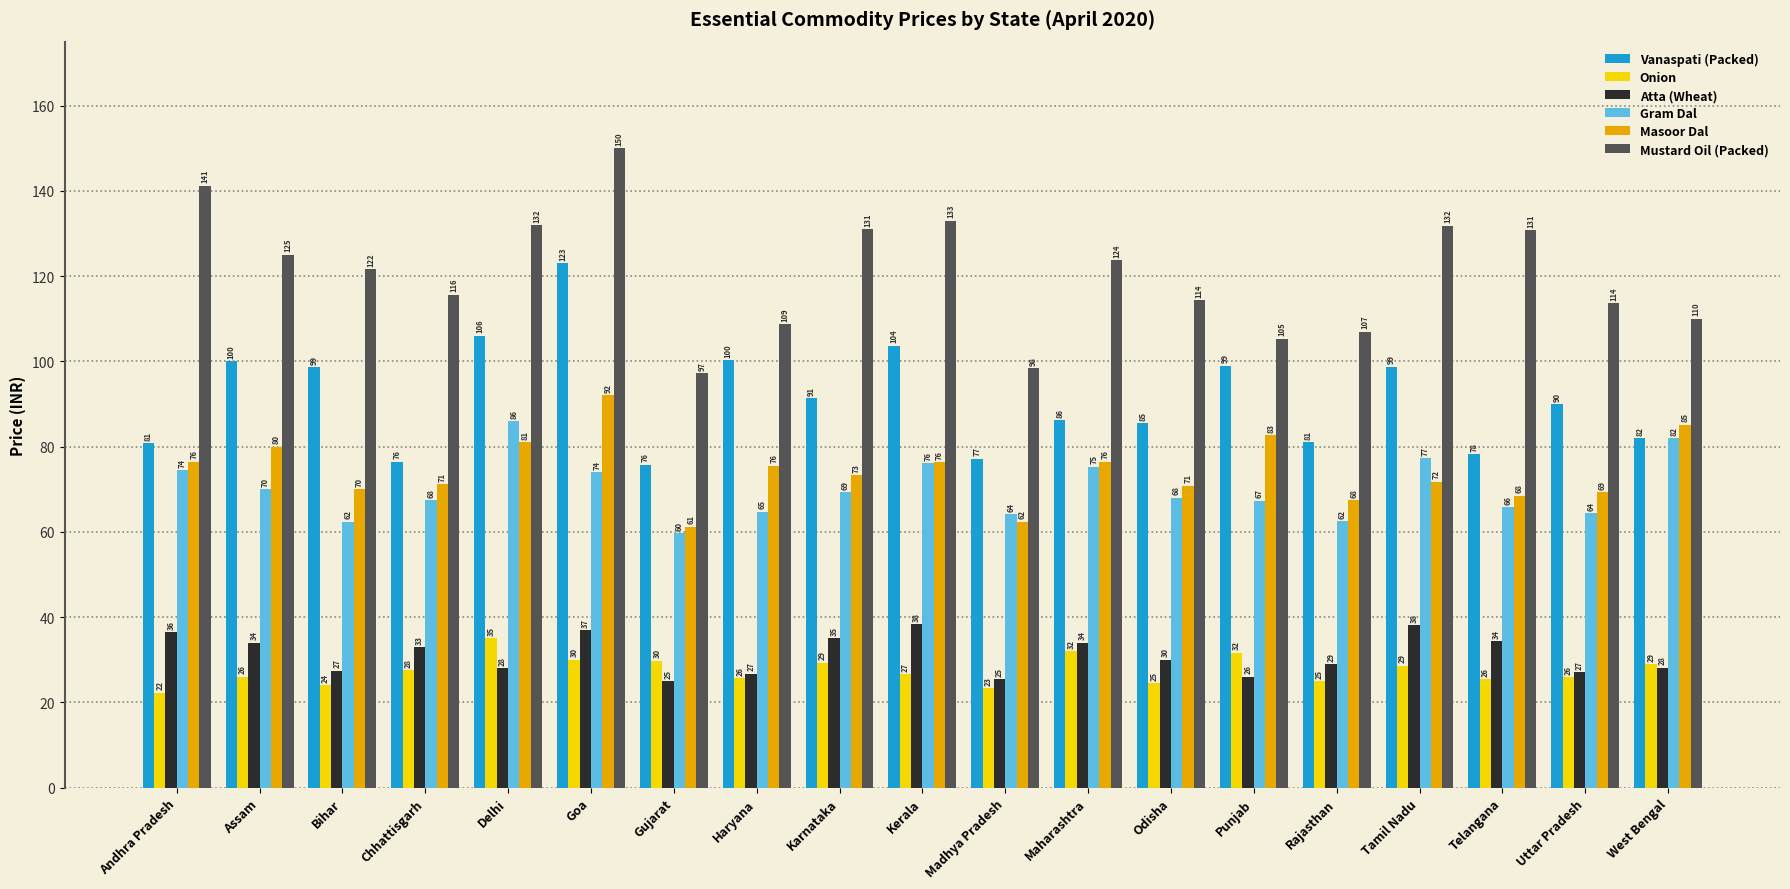

What is the sum of all Onion values?

521.9